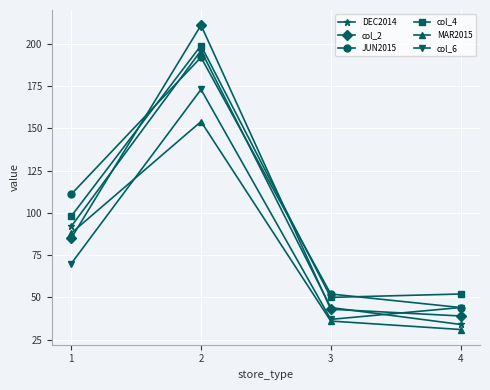

What is the total value across all series at 3?

262